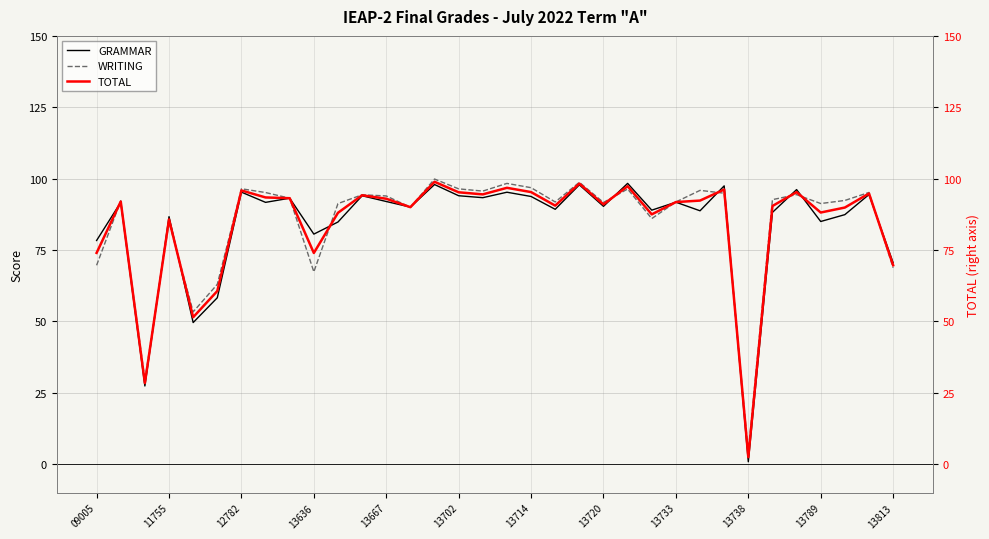

What is the value of the TOTAL point at the 15th from the left?

98.9